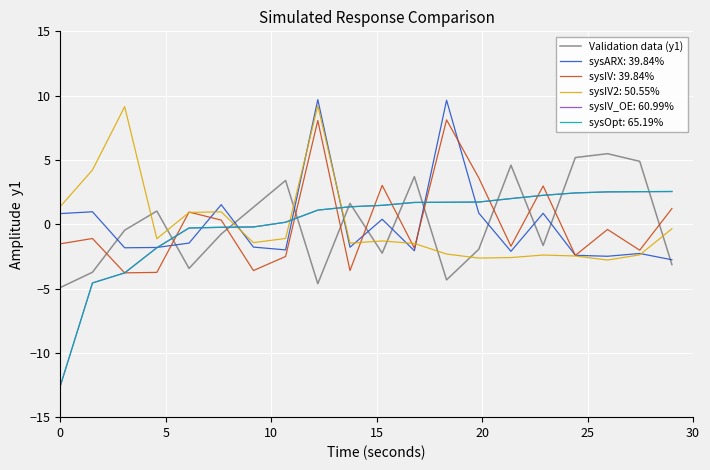

What is the greatest value displayed?

9.7